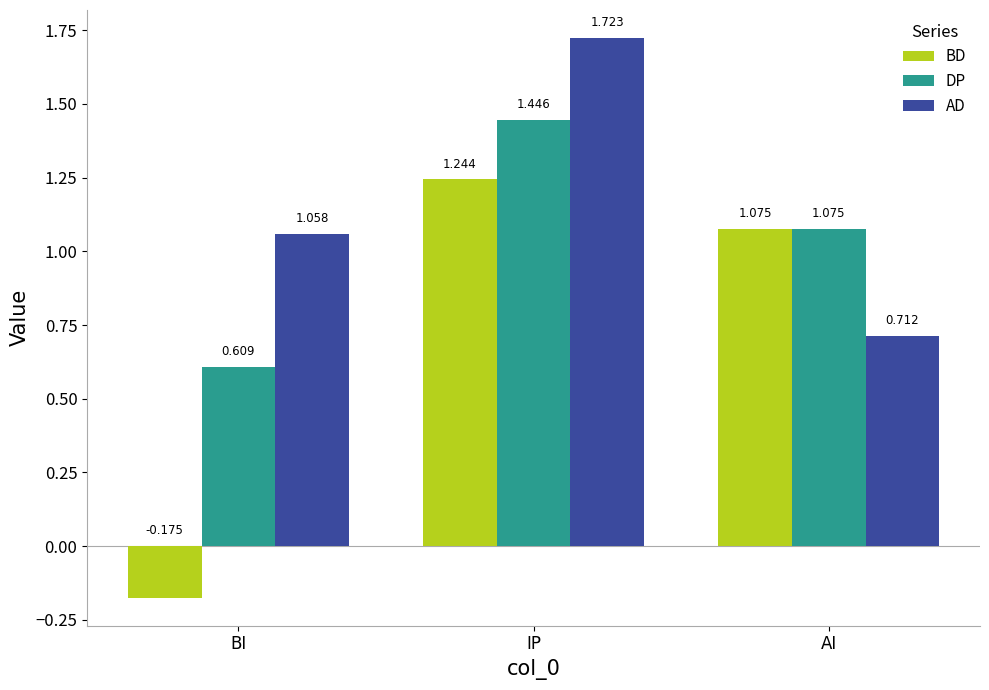

At which label is AD closest to 1?

BI